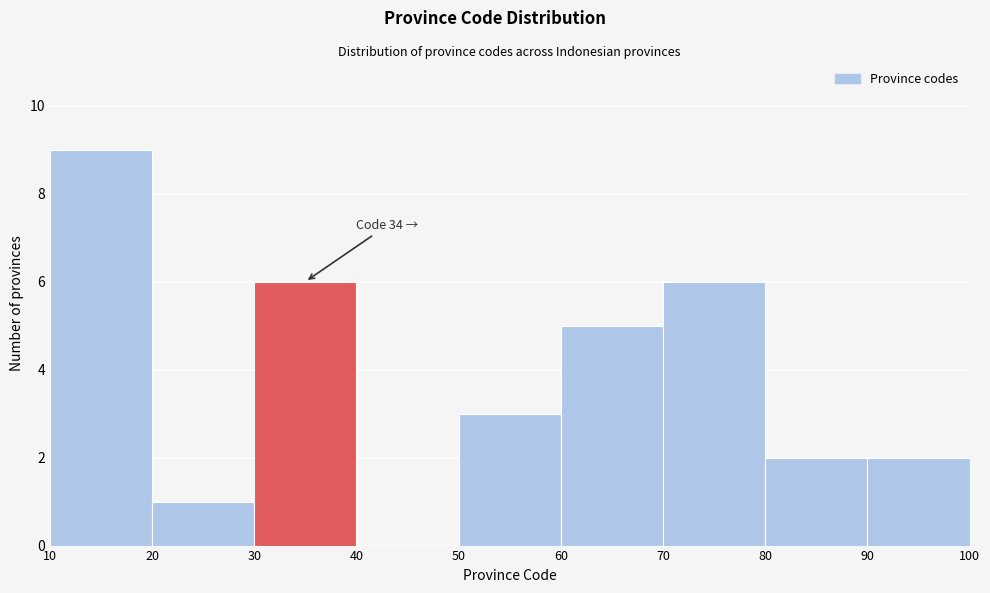

Which range on the x-axis has the tallest bar?

10 to 20